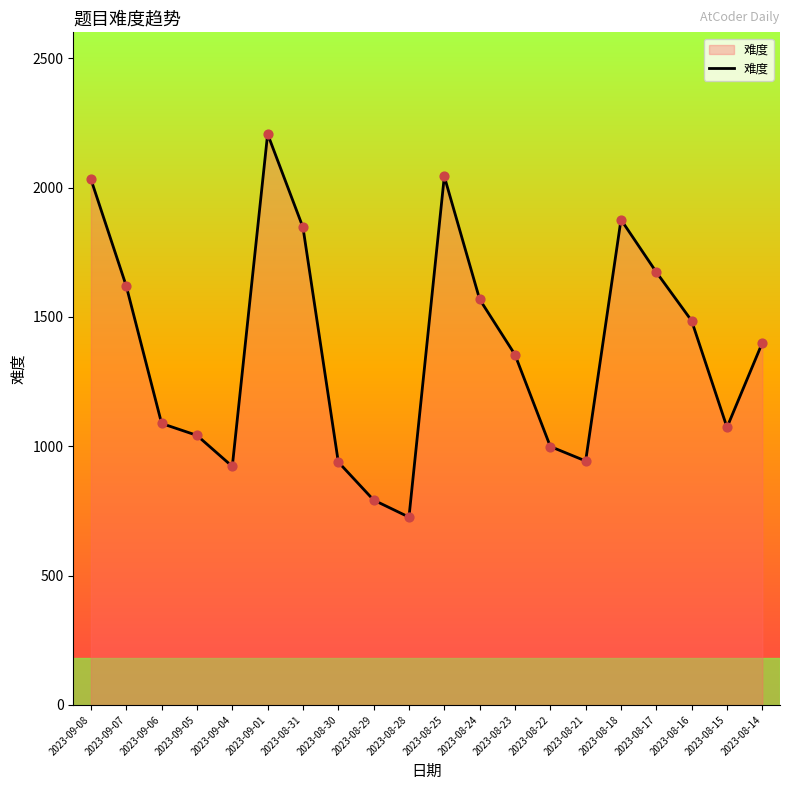

Which has a higher value, 2023-08-30 or 2023-08-16?

2023-08-16